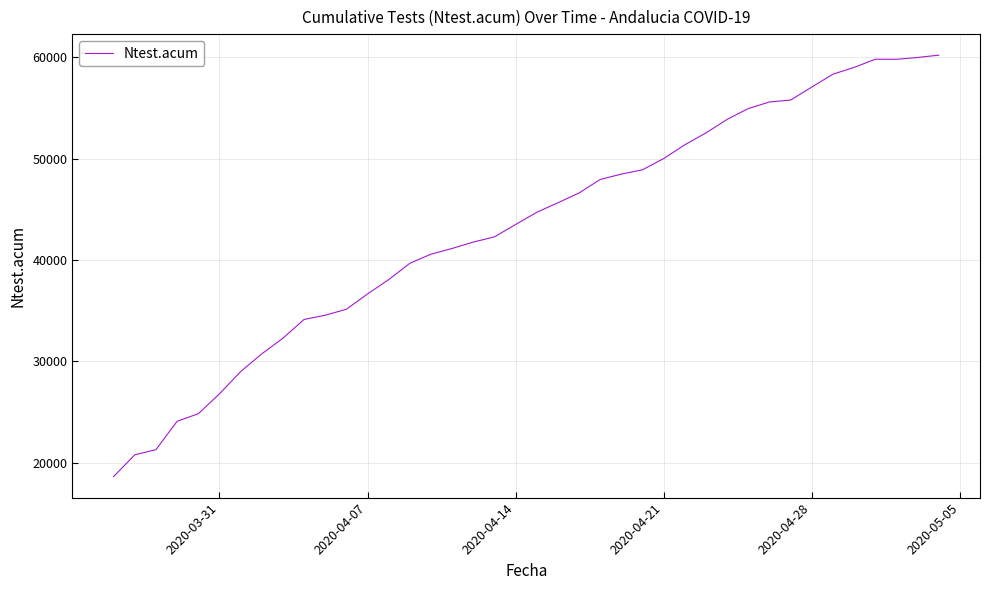

What is the minimum value shown in the chart?

18631.7